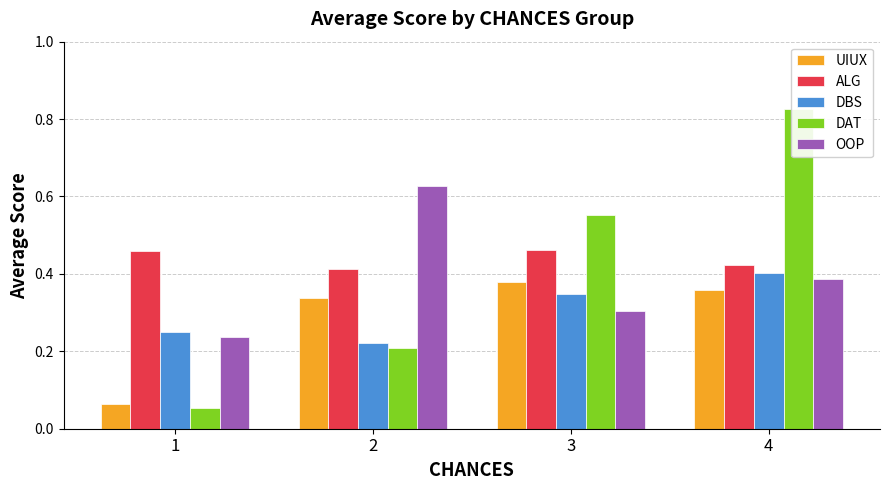

Read the DAT value at 2.

0.2